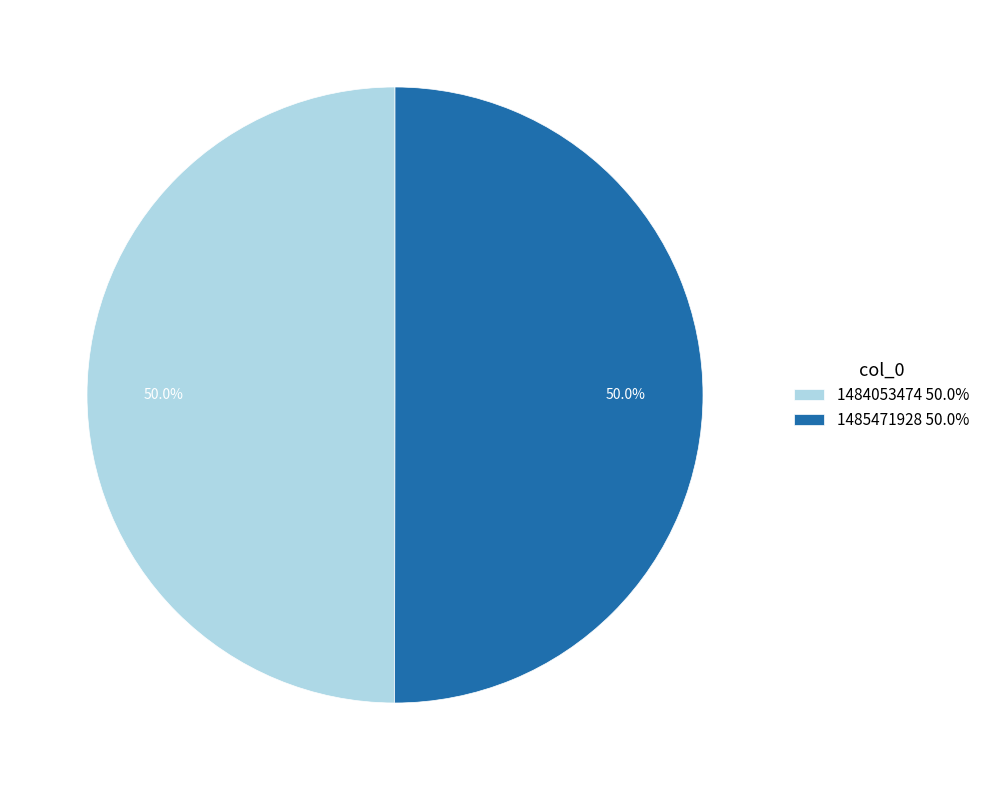

Is it true that 1485471928 is 99% of the pie?

False